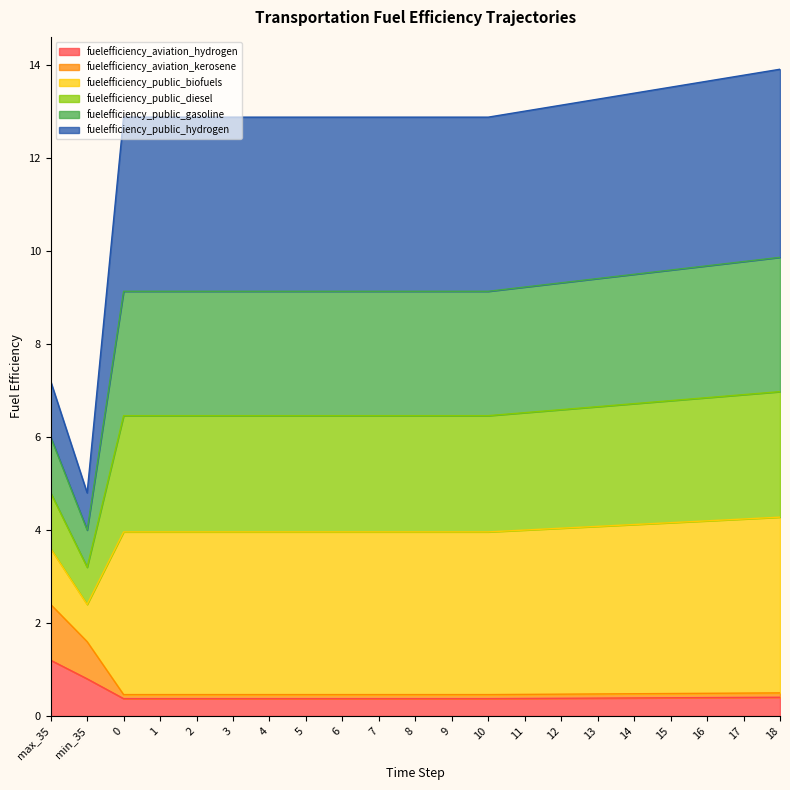

What is the total value across all series at 5?

12.9